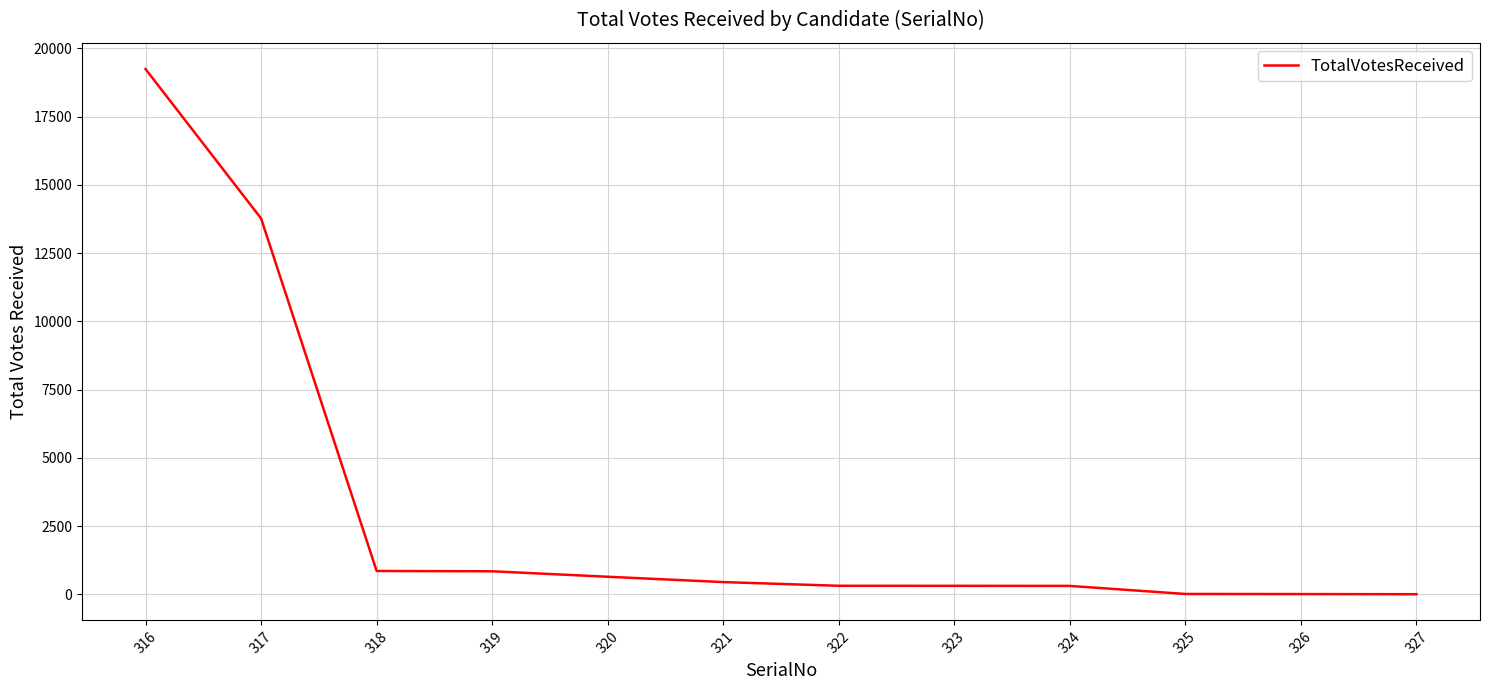

The chart shows a value of 11762 at 316. True or false?

False